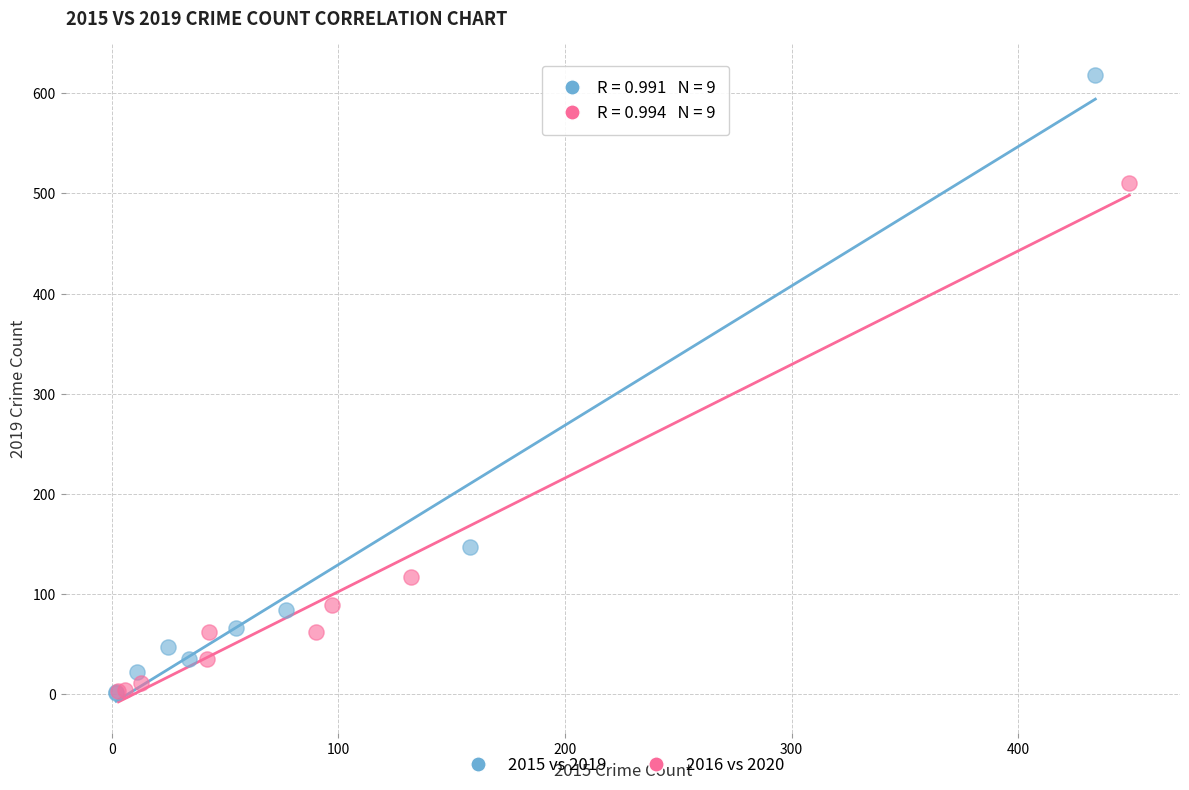

Which series has the widest spread of Y values?

2015 vs 2019